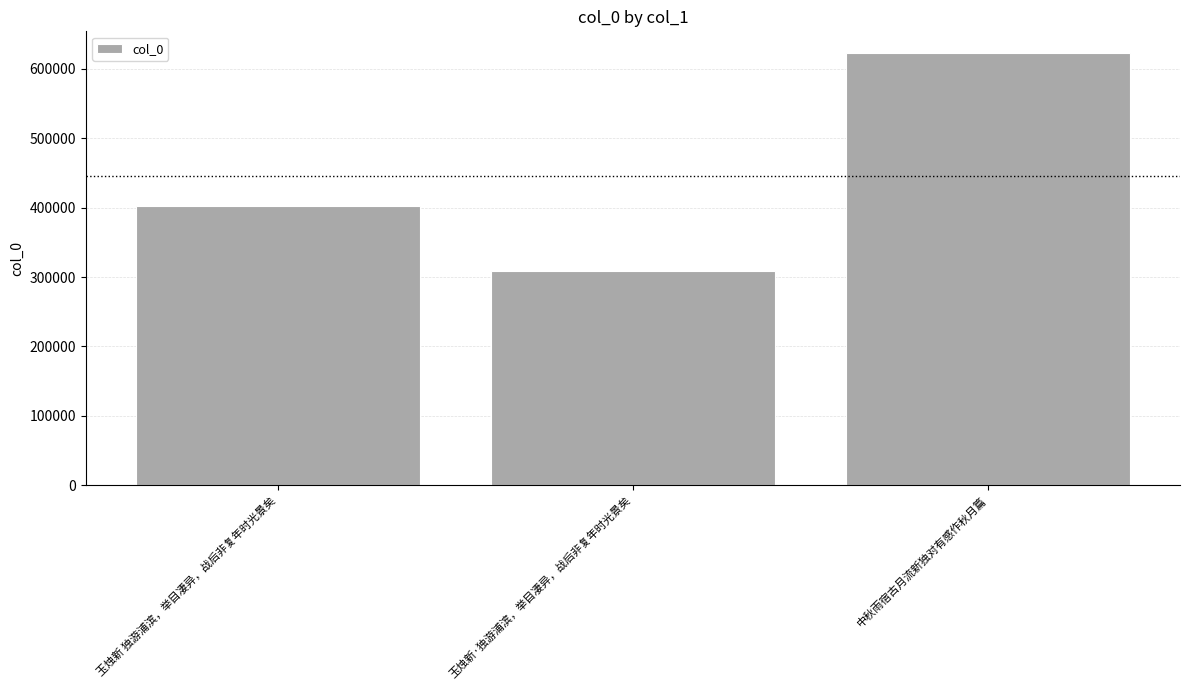

What is the label of the 3rd bar from the right?

玉烛新 独游浦滨，举目凄异，战后非复年时光景矣